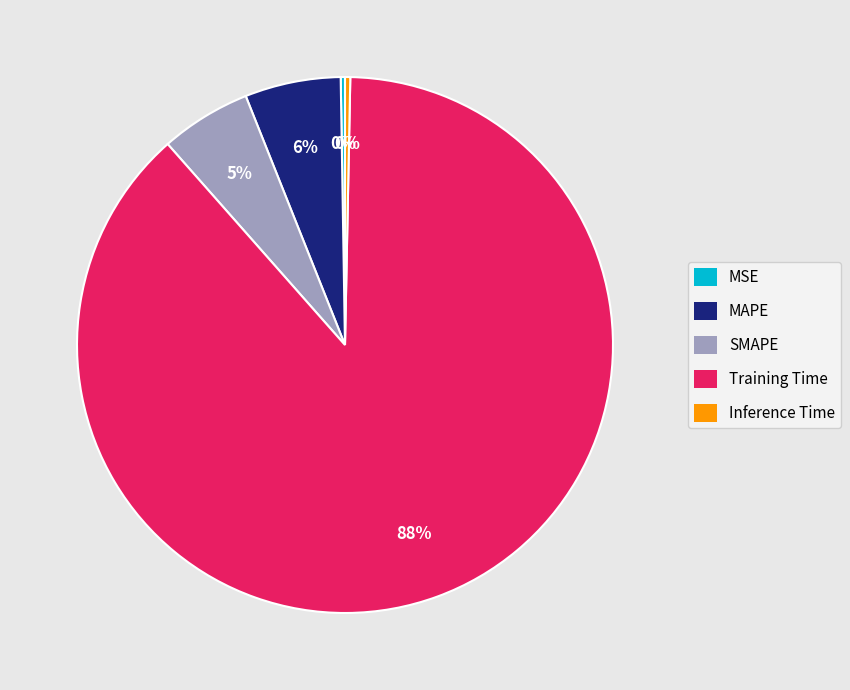

Which category has the biggest portion of the pie?

Training Time